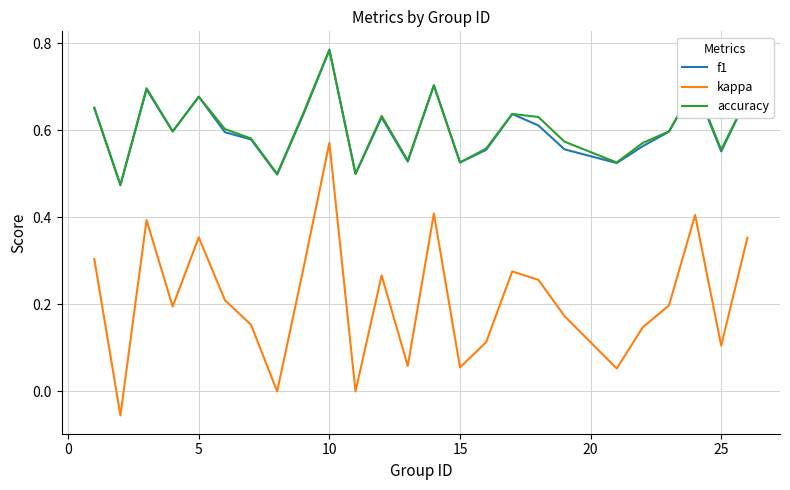

Count the accuracy values in the range 0 to 1.

25